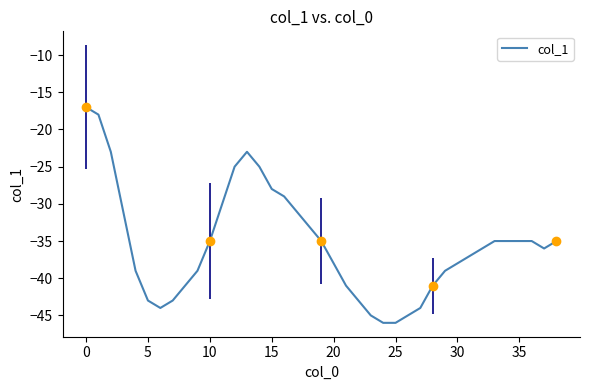

Read the value at 16.

-29